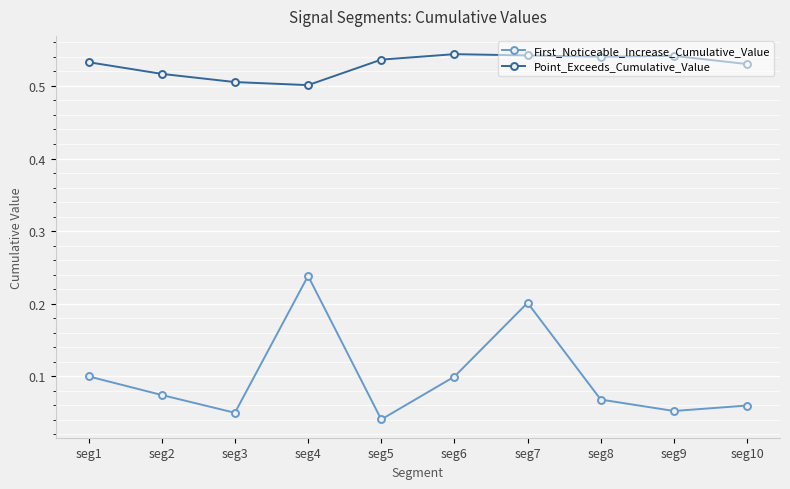

List the series in order of their peak value, lowest first.

First_Noticeable_Increase_Cumulative_Value, Point_Exceeds_Cumulative_Value